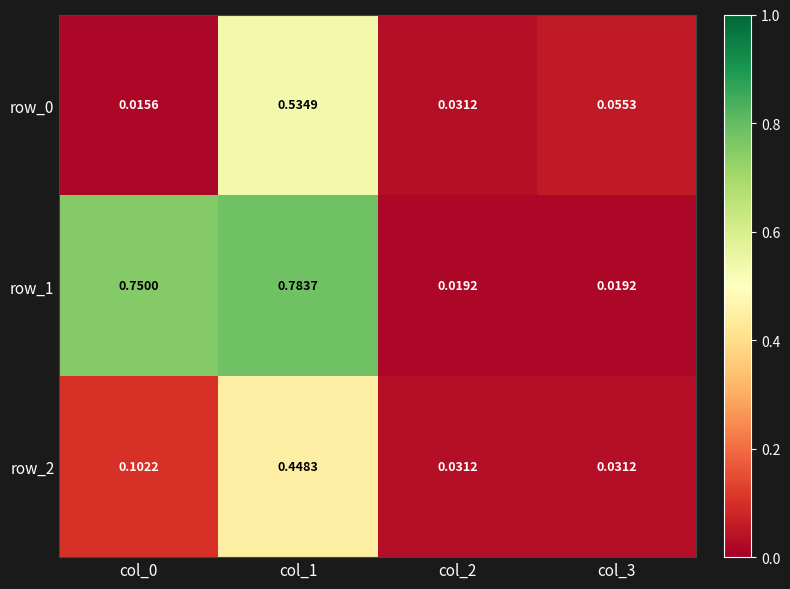

Is the value of row_2 at col_3 greater than the value of row_1 at col_0?

No